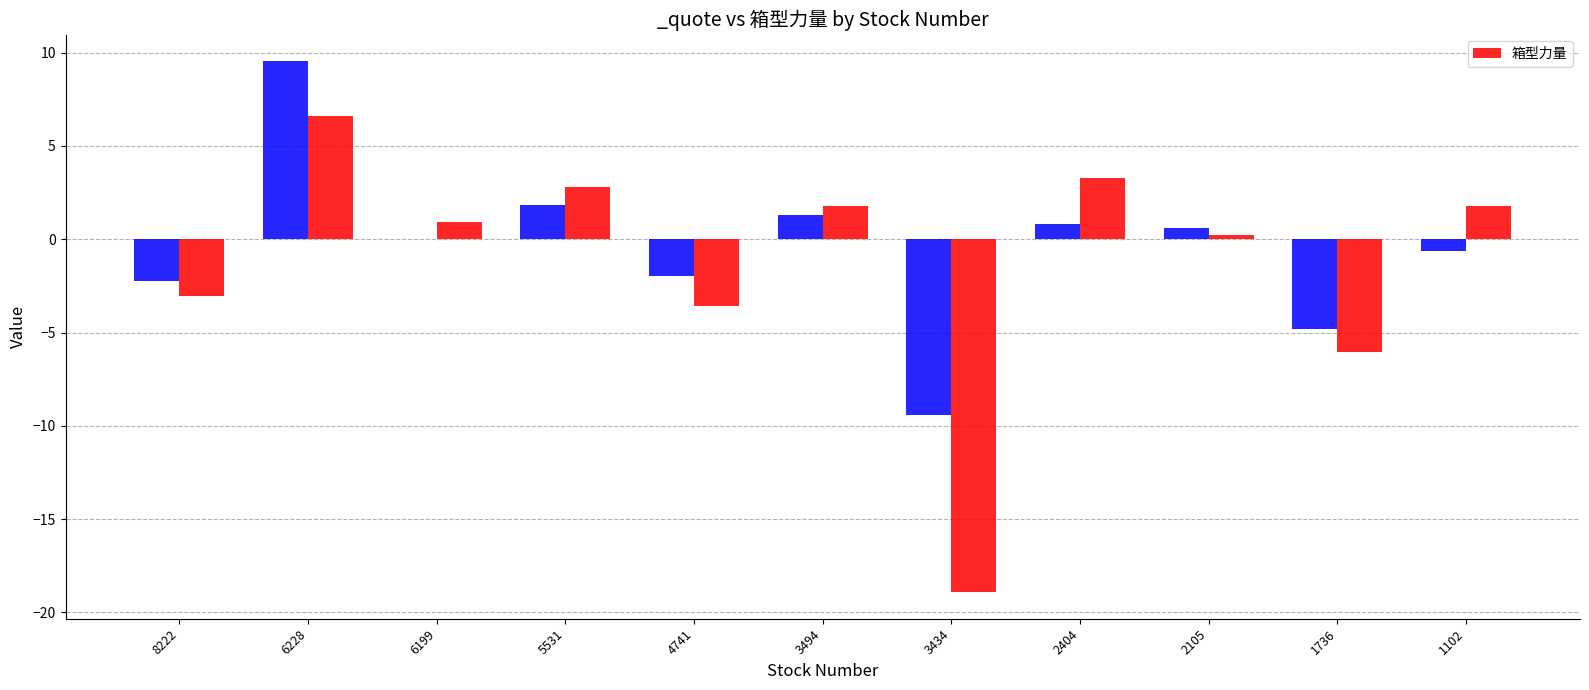

What is the smallest value displayed?

-18.9